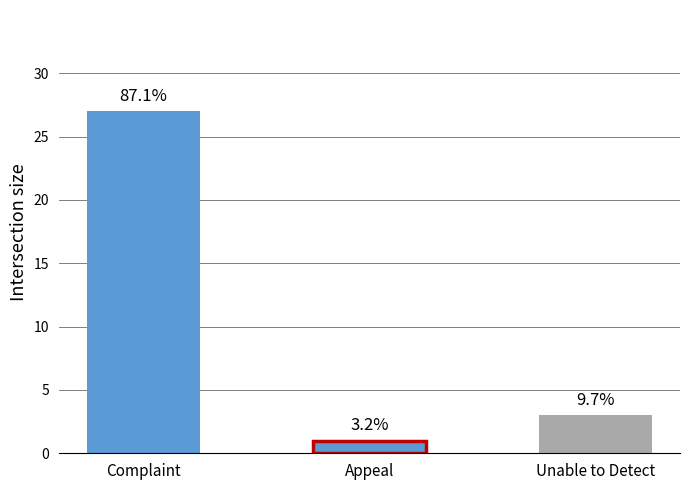

What is the greatest value displayed?

27